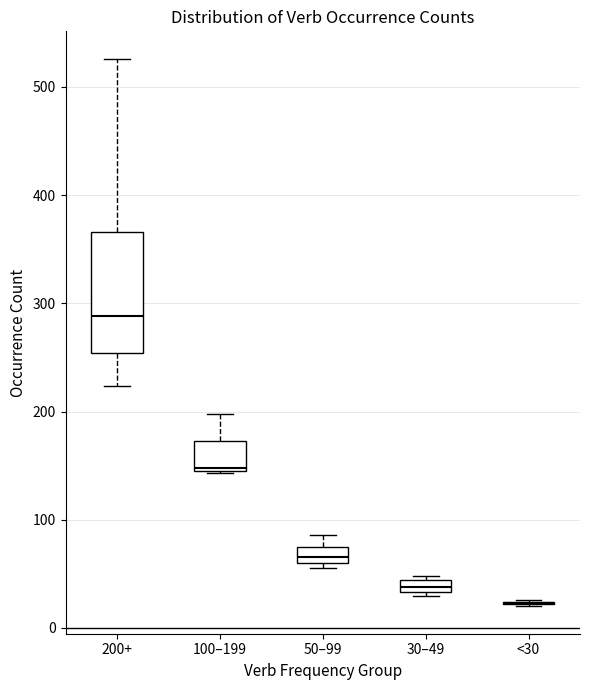

Which box is the tallest, from its lower edge to its upper edge?

200+